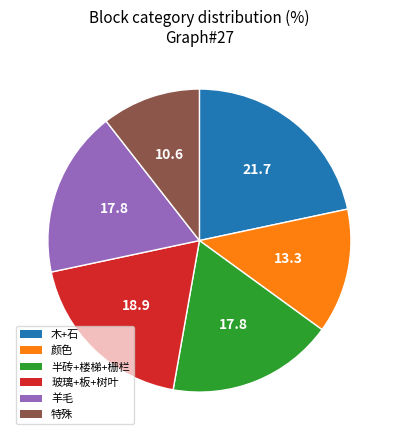

Which category has the biggest portion of the pie?

木+石